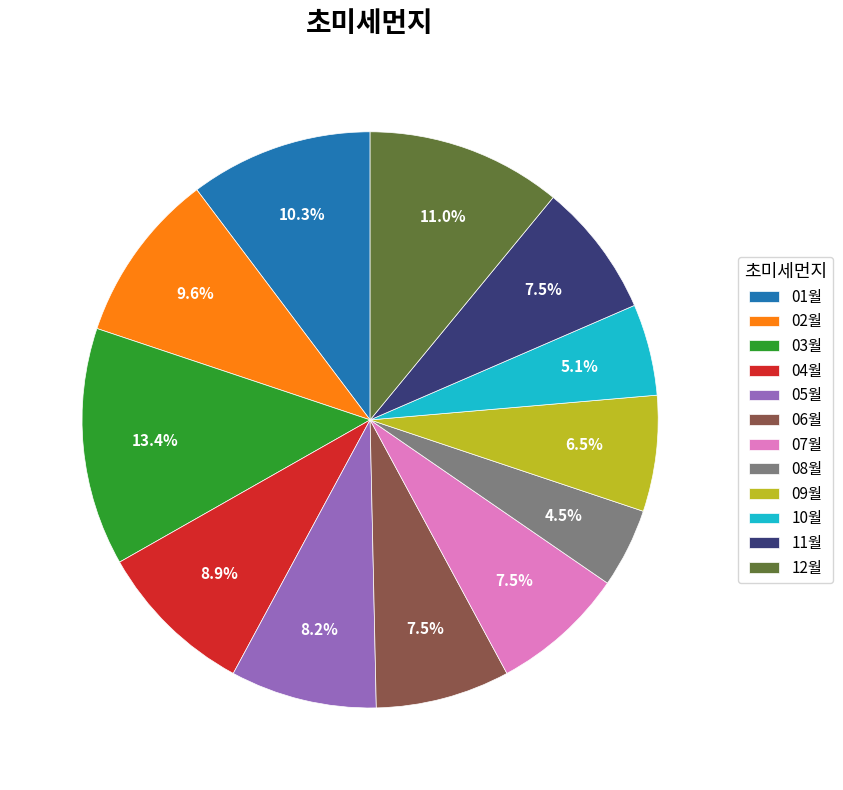

The 01월 slice represents 10% of the pie. True or false?

True